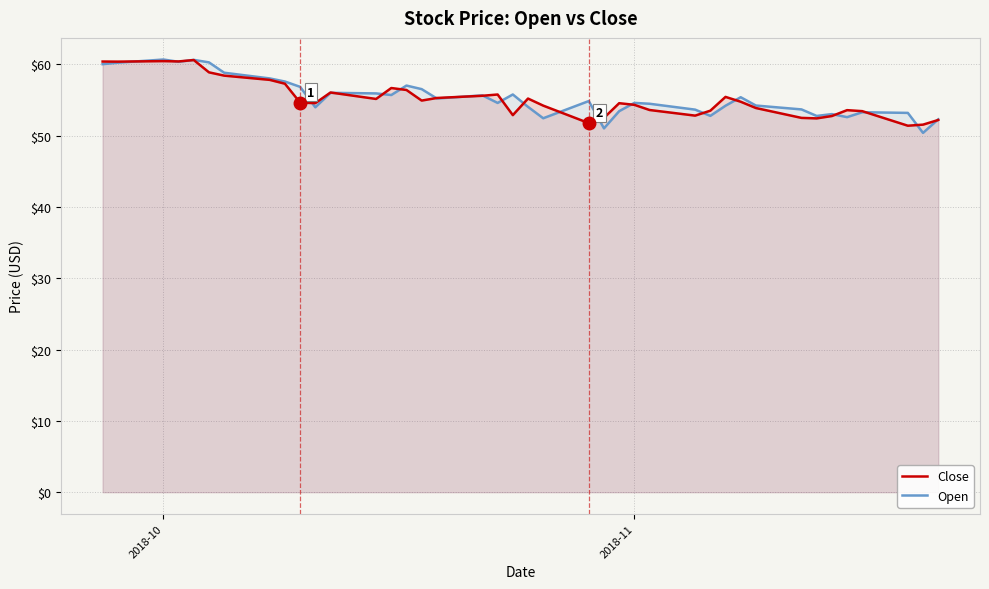

What is the value of the Close point at the 26th from the left?

54.3